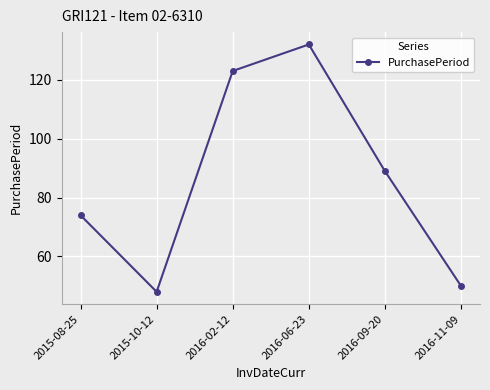

How many interior local peaks (higher than both neighbors) does the data have?

1